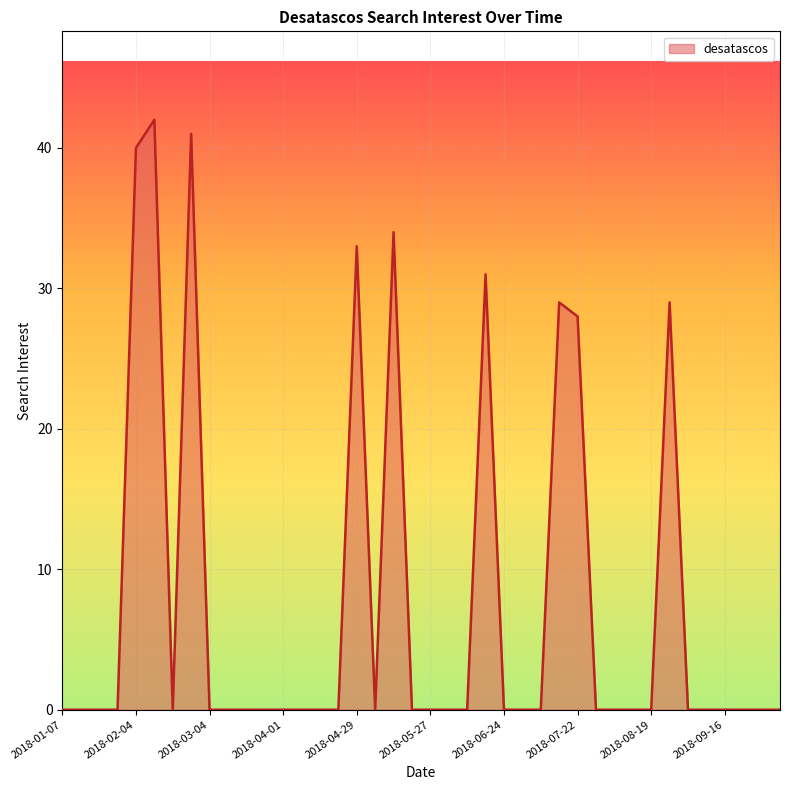

What is the difference between the maximum and minimum values?

42